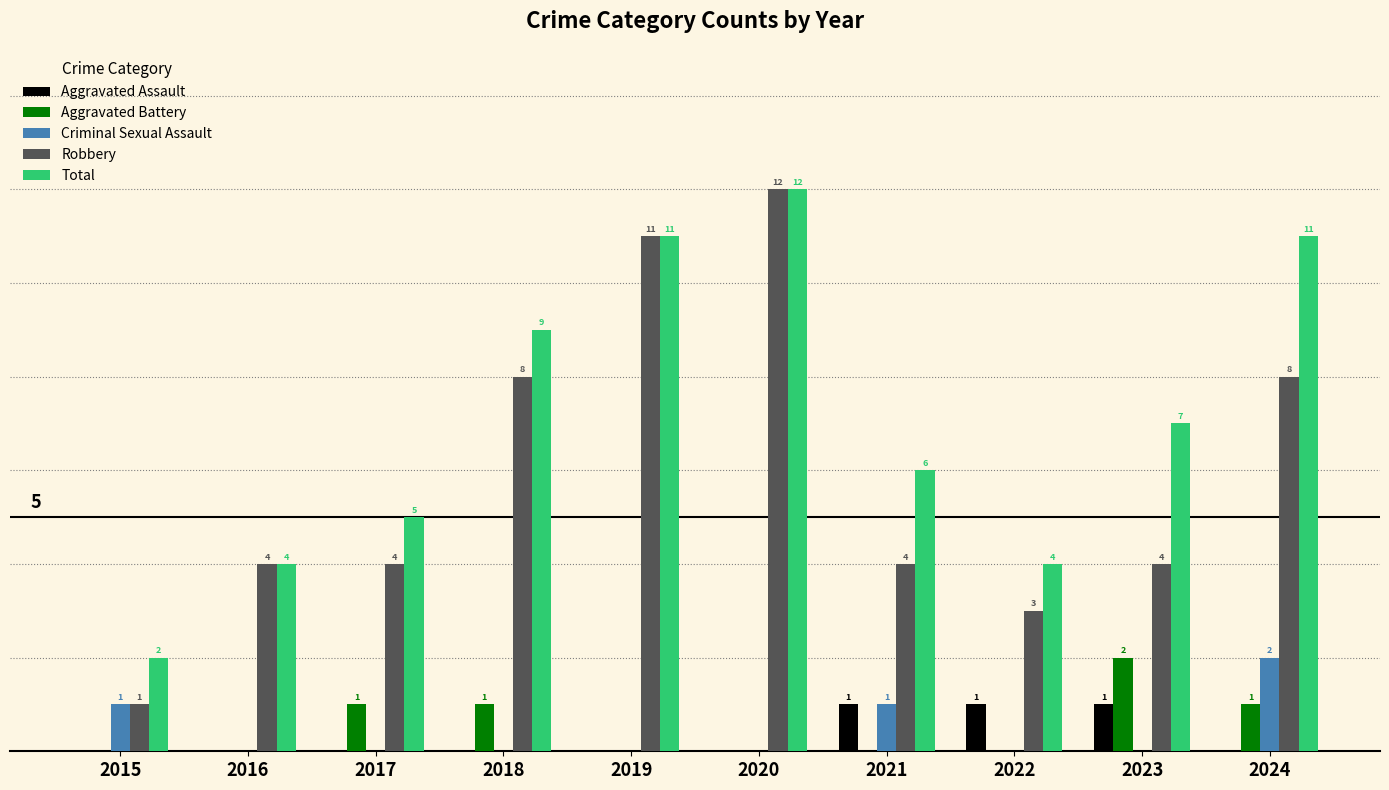

Which series has the largest total across all categories?

Total